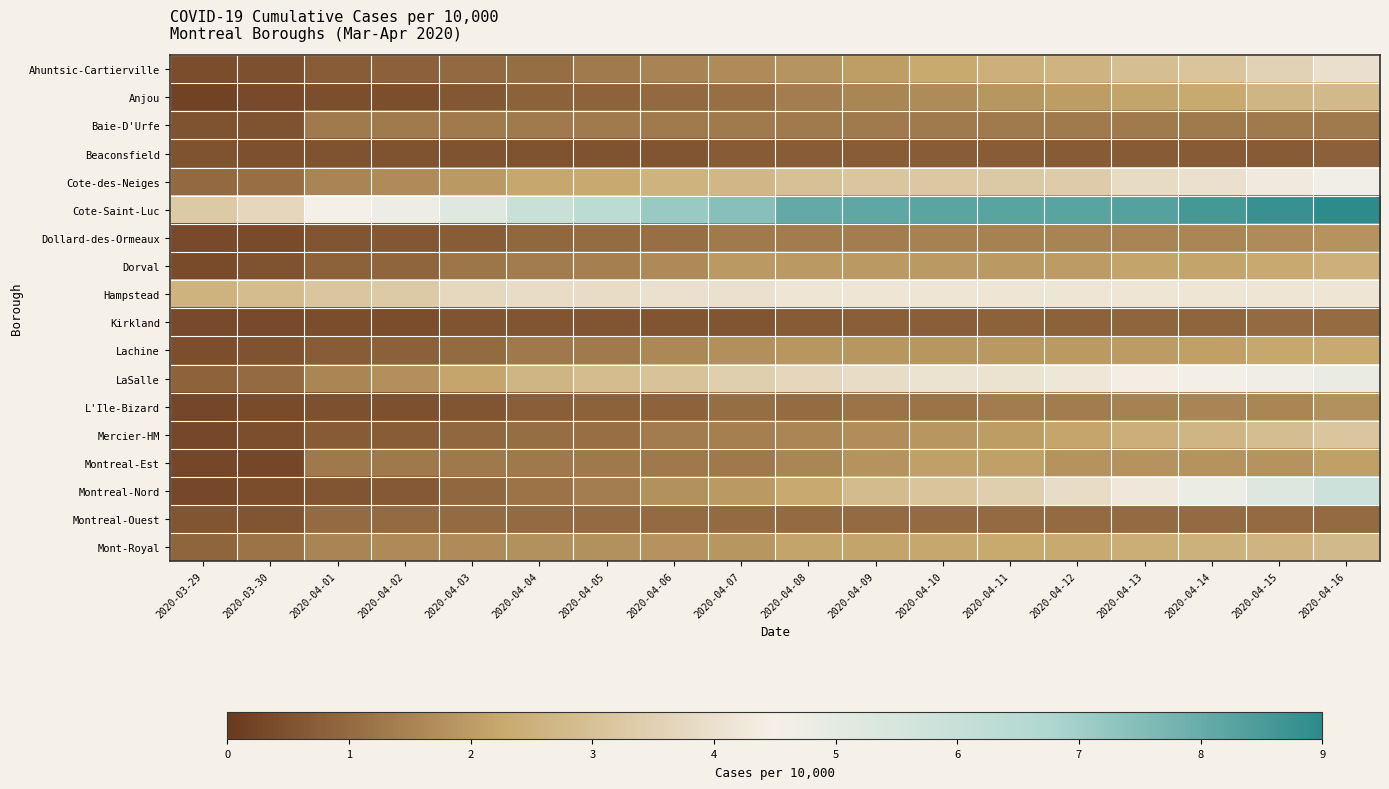

Which series has the largest range (max minus min)?

Cote-Saint-Luc